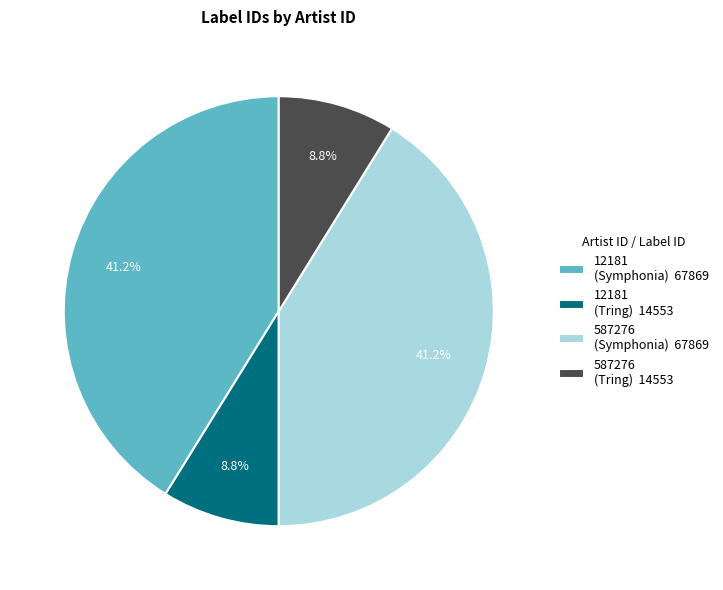

Approximately how many times larger is the value at 587276 (Symphonia) 67869 compared to 12181 (Symphonia) 67869?

1.0